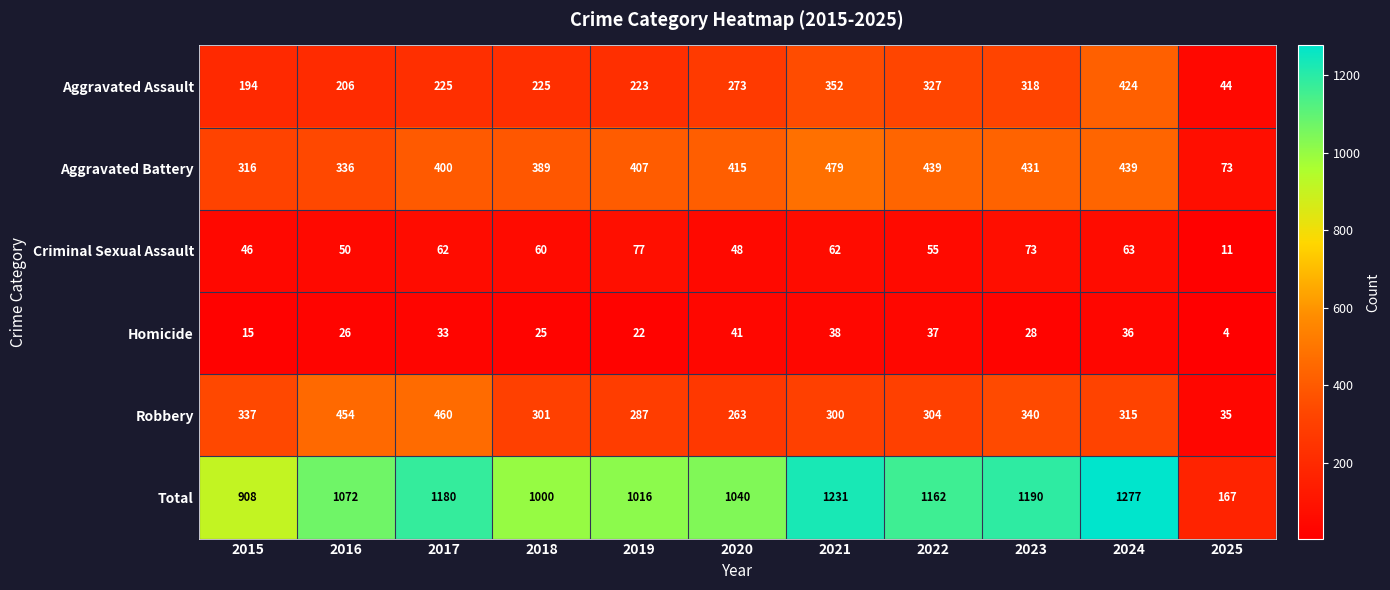

What is the difference between the highest and lowest values at 2024?

1241